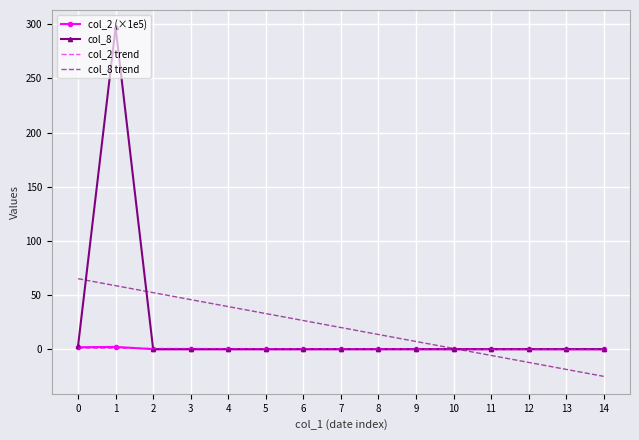

What is the average value of the col_8 trend series?

20.0